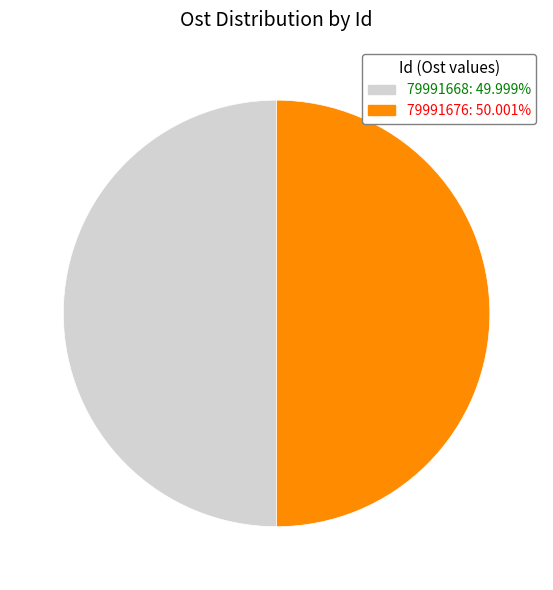

What is the ratio of the value at 79991676 to the value at 79991668?

1.0